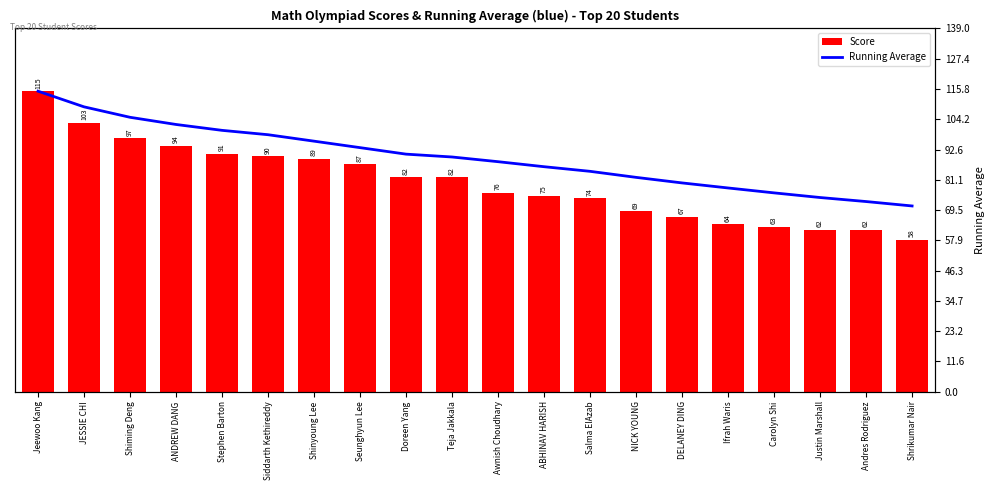

What are all the series names shown in the legend?

Score, Running Average